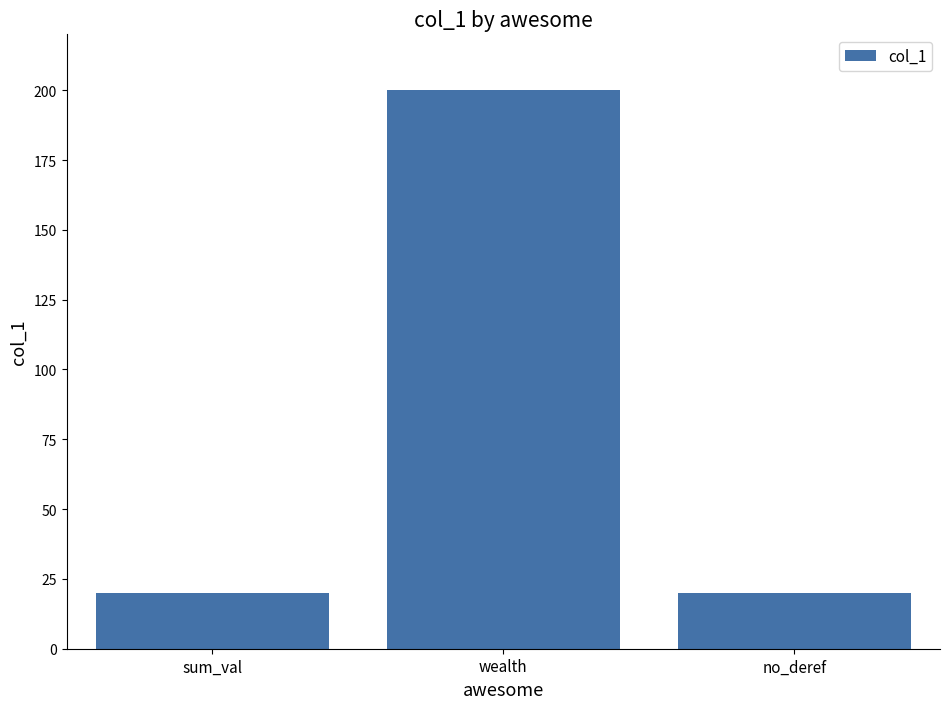

What is the greatest value displayed?

200